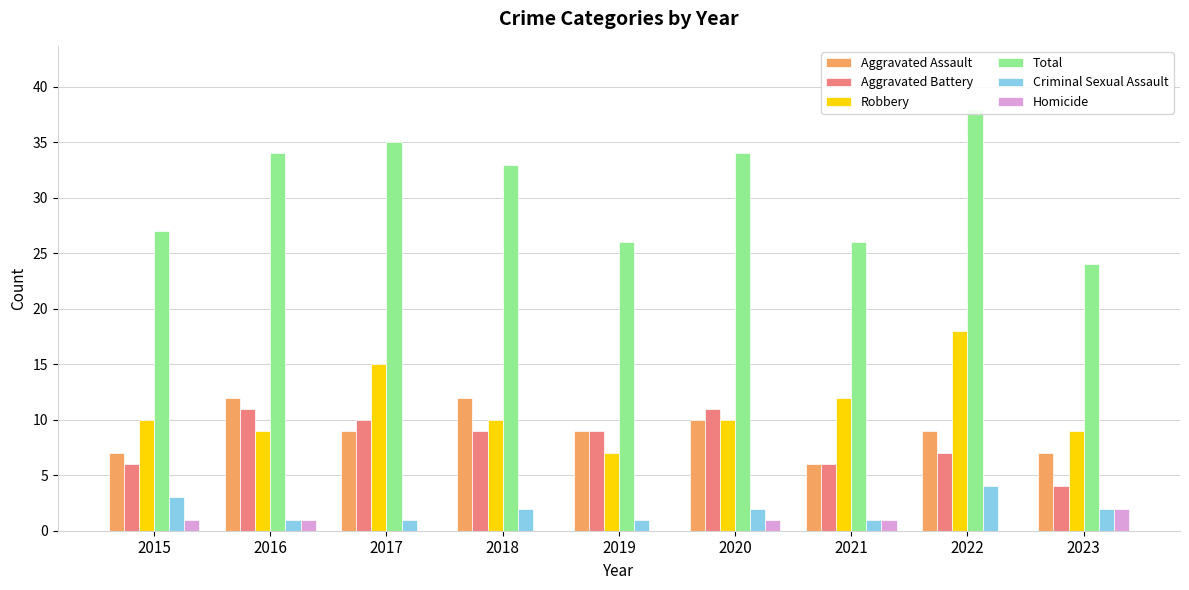

At which label does Criminal Sexual Assault reach its peak?

2022